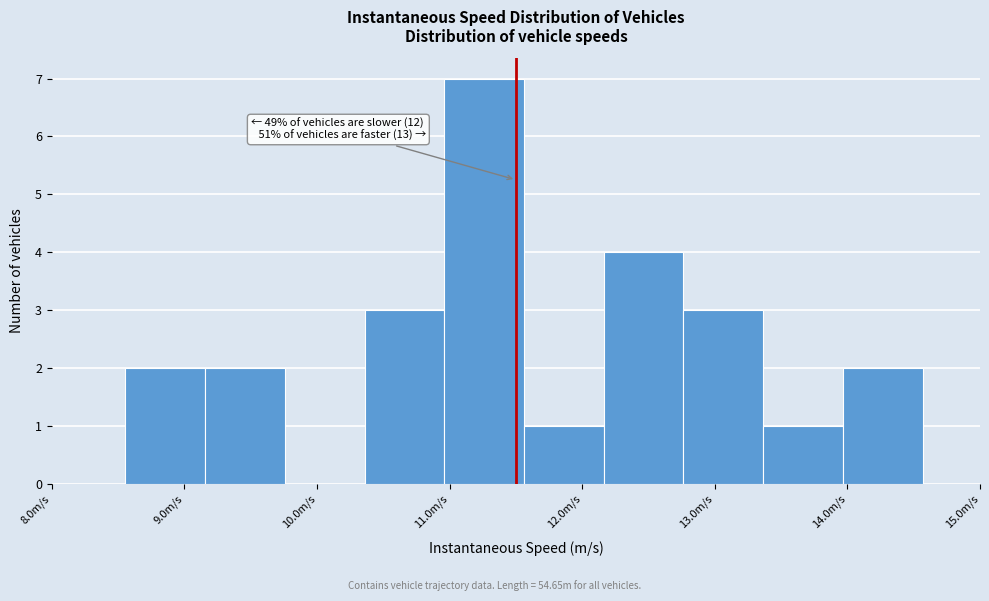

Which range on the x-axis has the tallest bar?

11.0 to 11.6